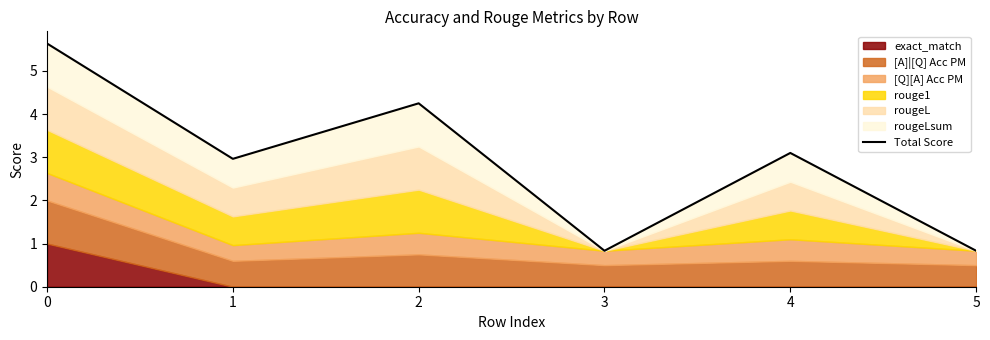

What is the sum of the values at 4 and 2?

7.4